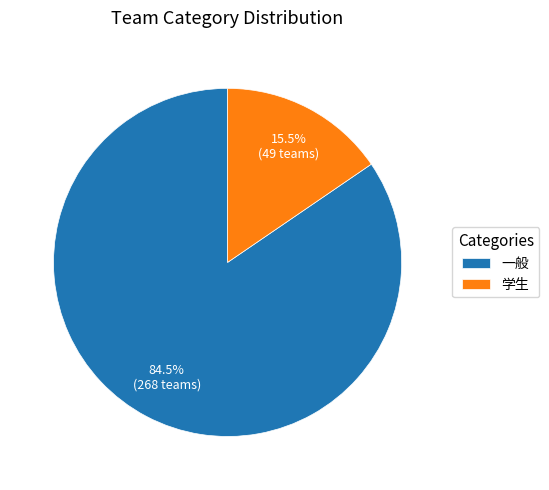

Approximately how many times larger is the value at 一般 compared to 学生?

5.5